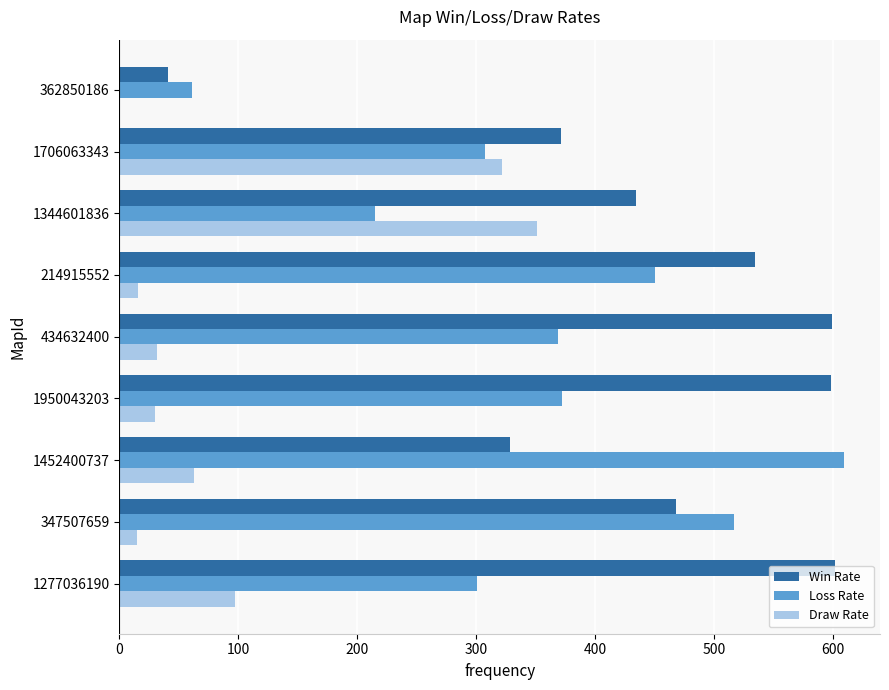

Is the value of Win Rate at 1452400737 greater than the value of Draw Rate at 362850186?

Yes